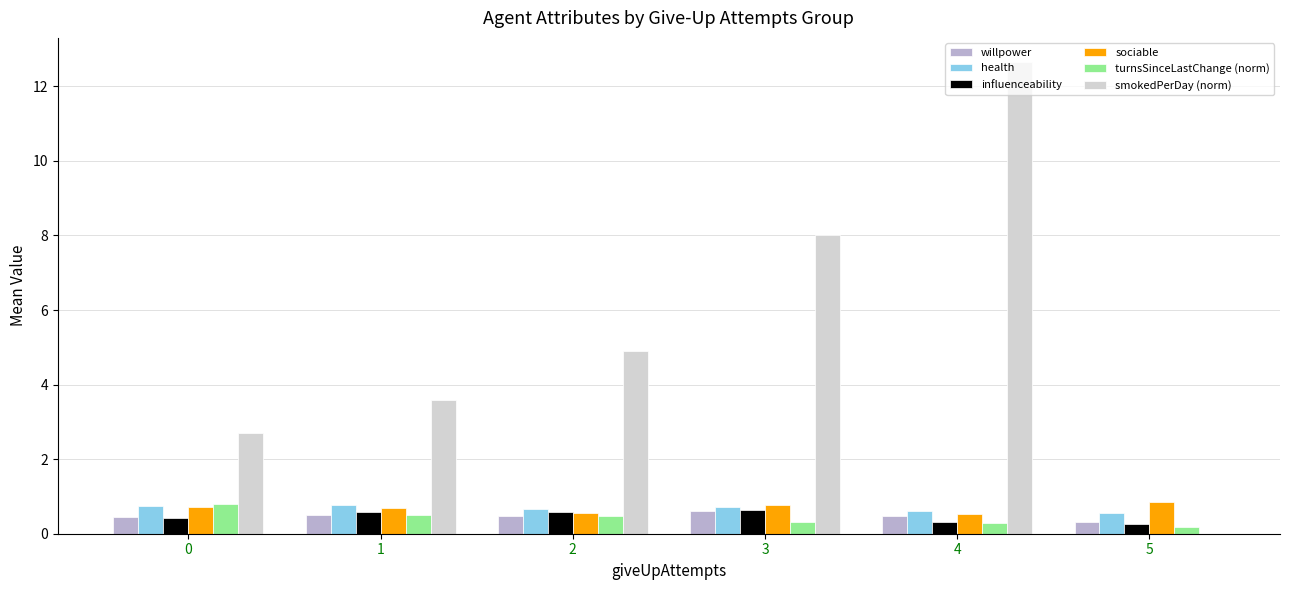

Is the value of smokedPerDay (norm) at 4 greater than the value of willpower at 4?

Yes